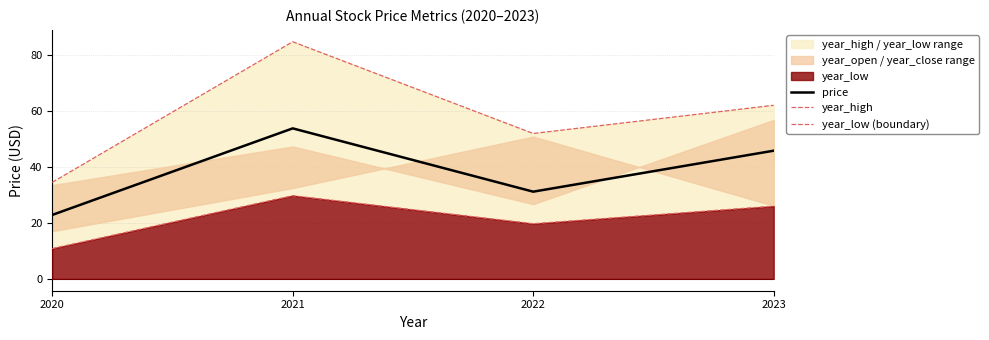

What is the value of the year_high point at the 3rd from the left?

52.0